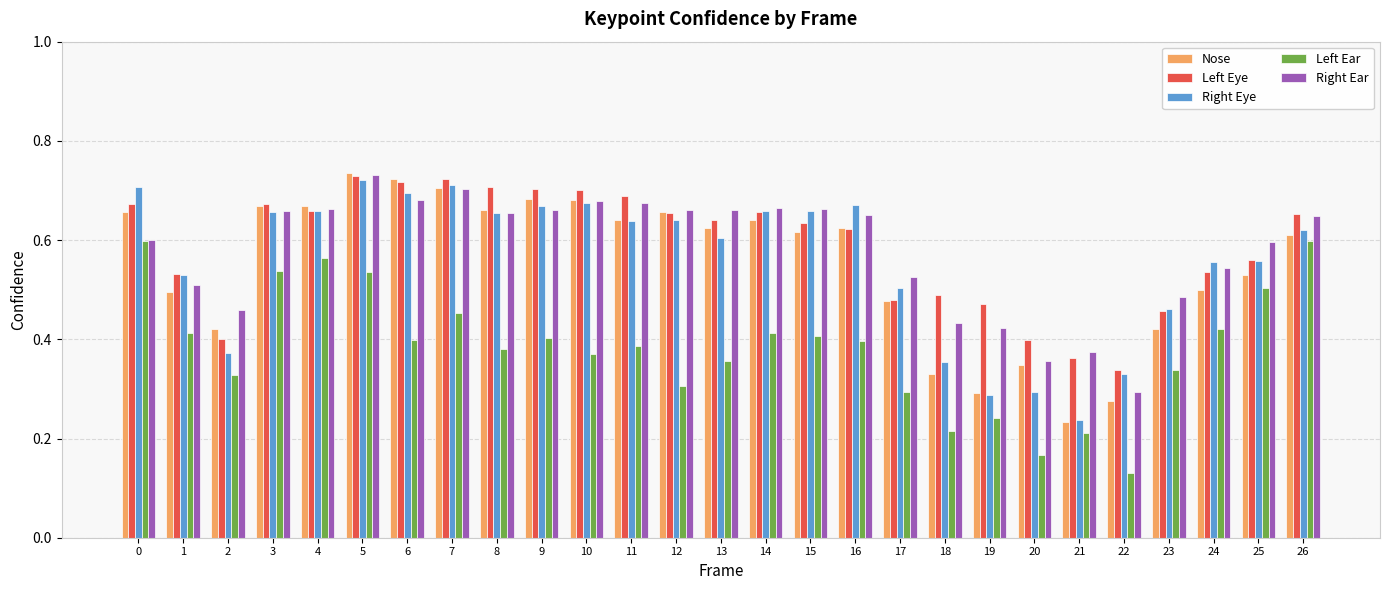

The value of Right Ear at 12 is 1.2. True or false?

False